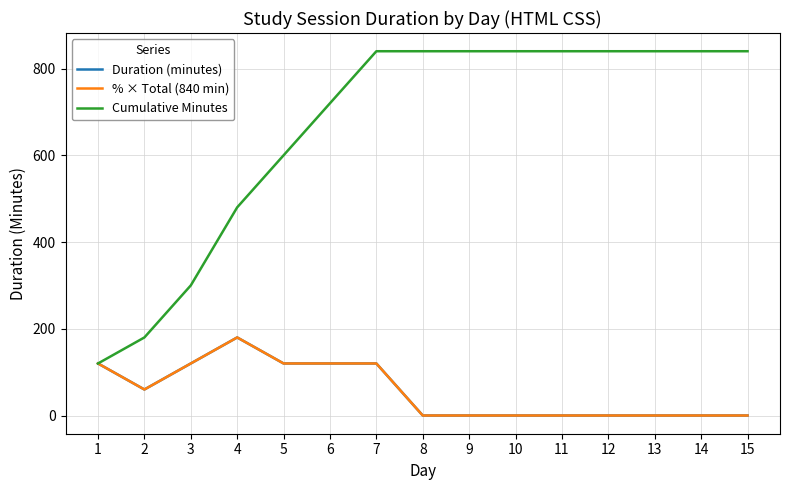

Reading left to right, transcribe all the data shown in this chart.

Duration (minutes): 1=120	2=60	3=120	4=180	5=120	6=120	7=120	8=0	9=0	10=0	11=0	12=0	13=0	14=0	15=0
% × Total (840 min): 1=120	2=60	3=120	4=180	5=120	6=120	7=120	8=0	9=0	10=0	11=0	12=0	13=0	14=0	15=0
Cumulative Minutes: 1=120	2=180	3=300	4=480	5=600	6=720	7=840	8=840	9=840	10=840	11=840	12=840	13=840	14=840	15=840